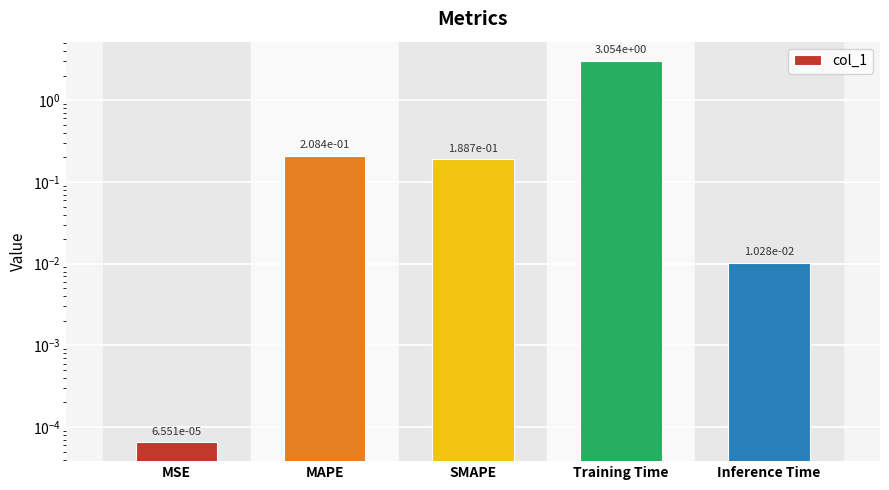

List the labels in order of value, largest first.

Training Time, MAPE, SMAPE, Inference Time, MSE